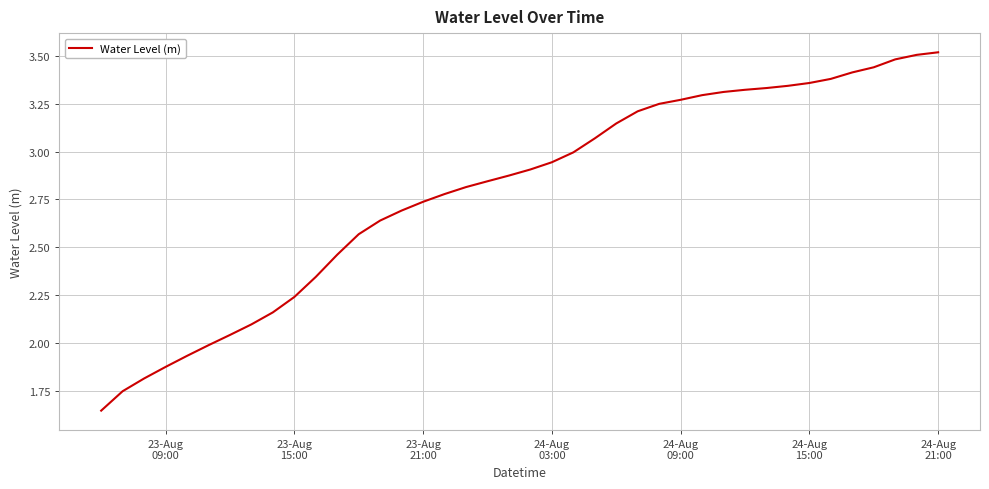

What is the maximum value shown in the chart?

3.5